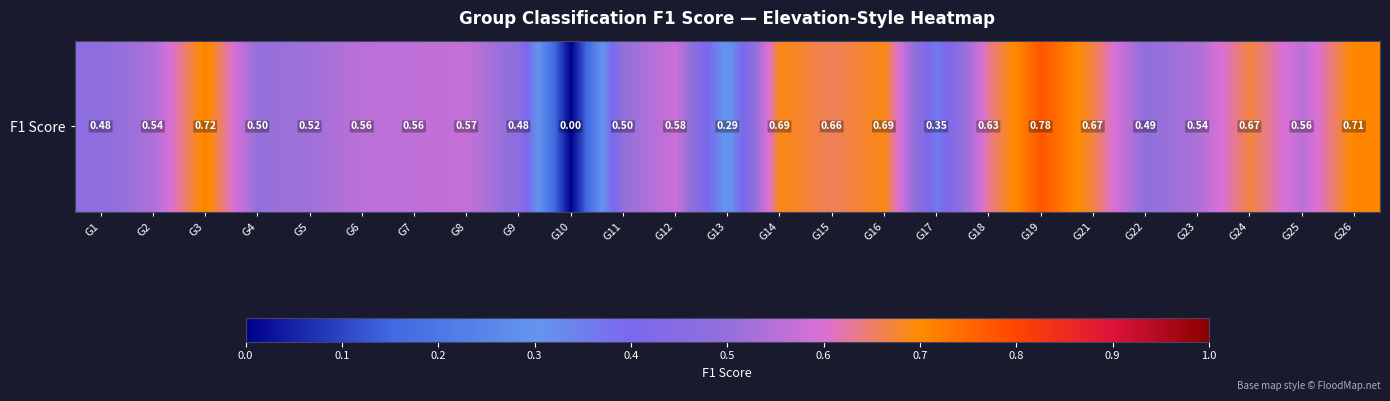

Read the value at G21.

0.7